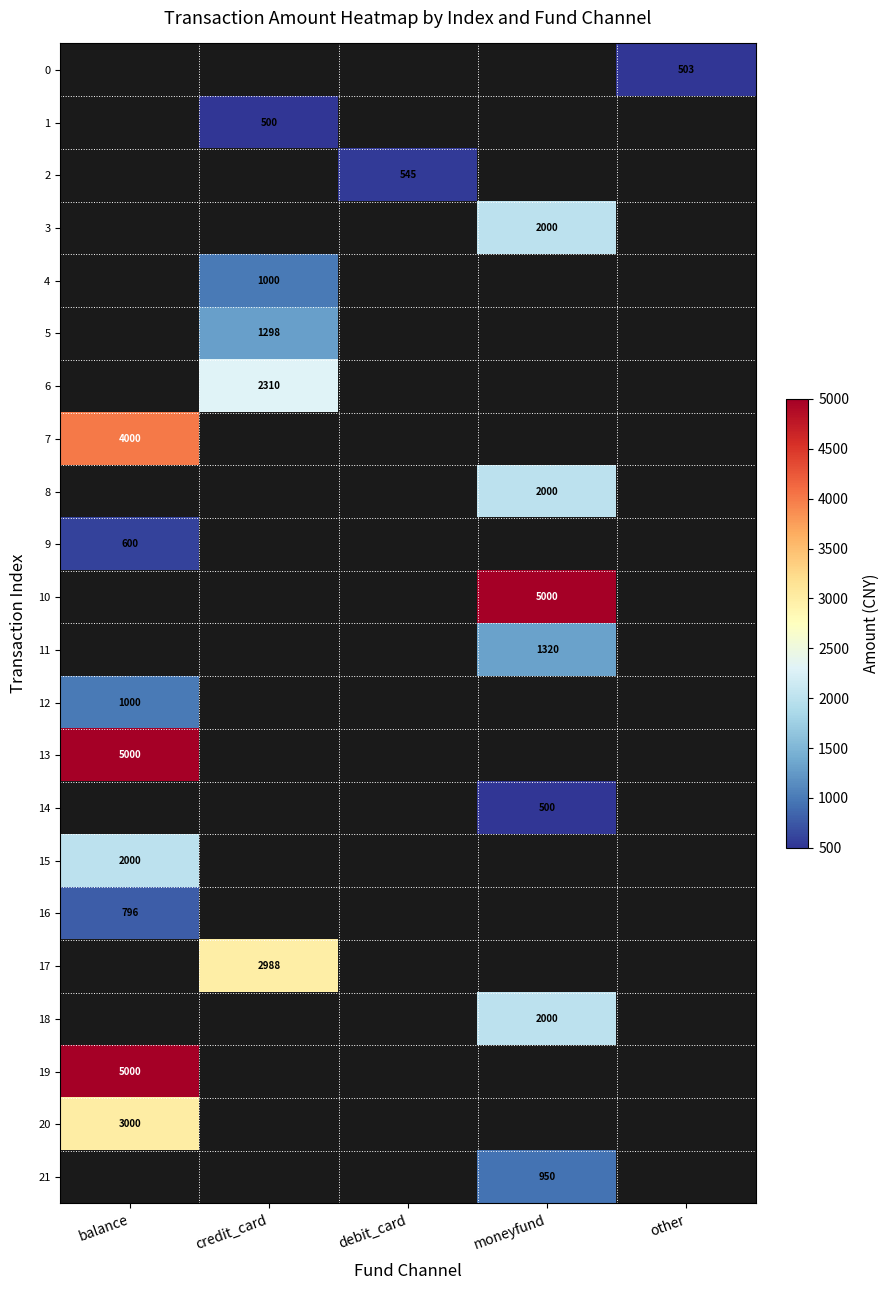

The value of 10 at moneyfund is 8878. True or false?

False